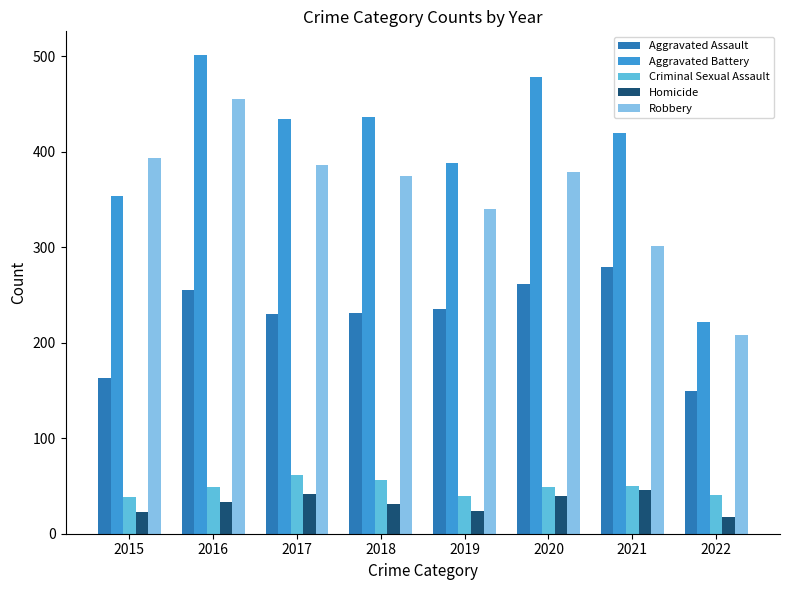

What is the sum of all Criminal Sexual Assault values?

385